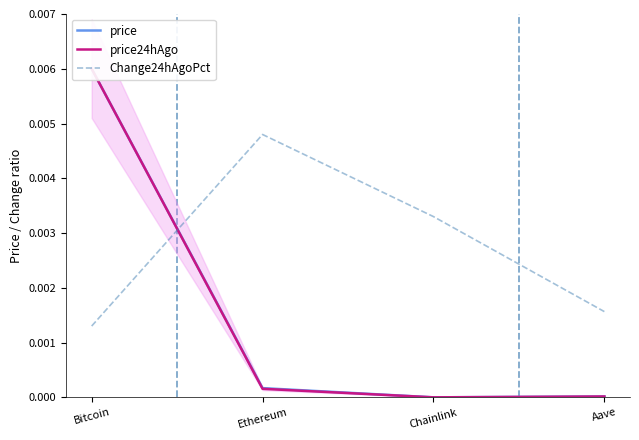

Is it true that price equals 0.0 at Ethereum?

True